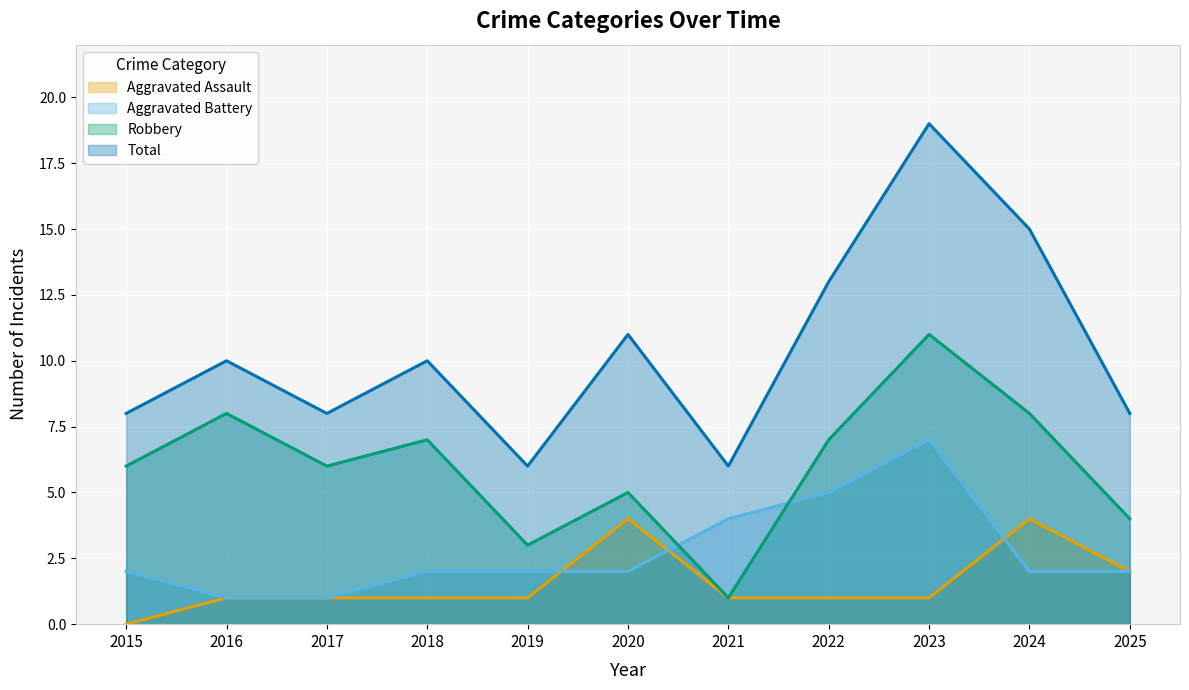

The Aggravated Battery series shows 0 at 2017. True or false?

False